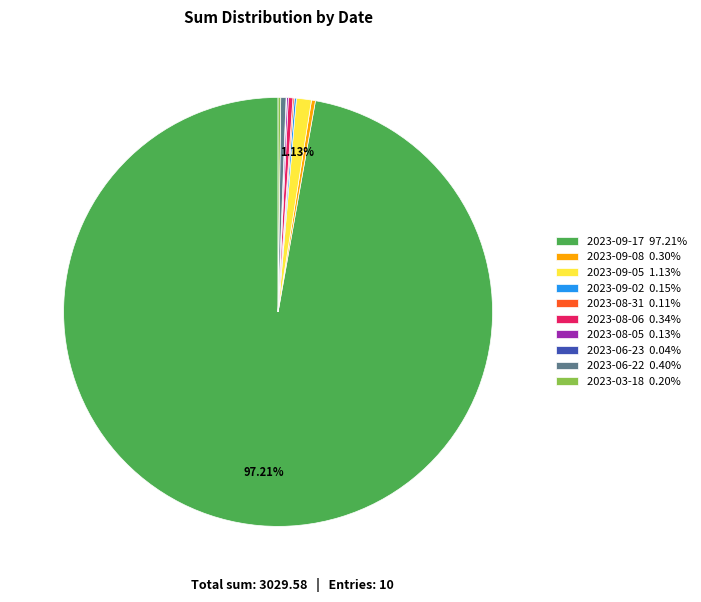

To the nearest percent, what portion does 2023-09-17 represent?

97%